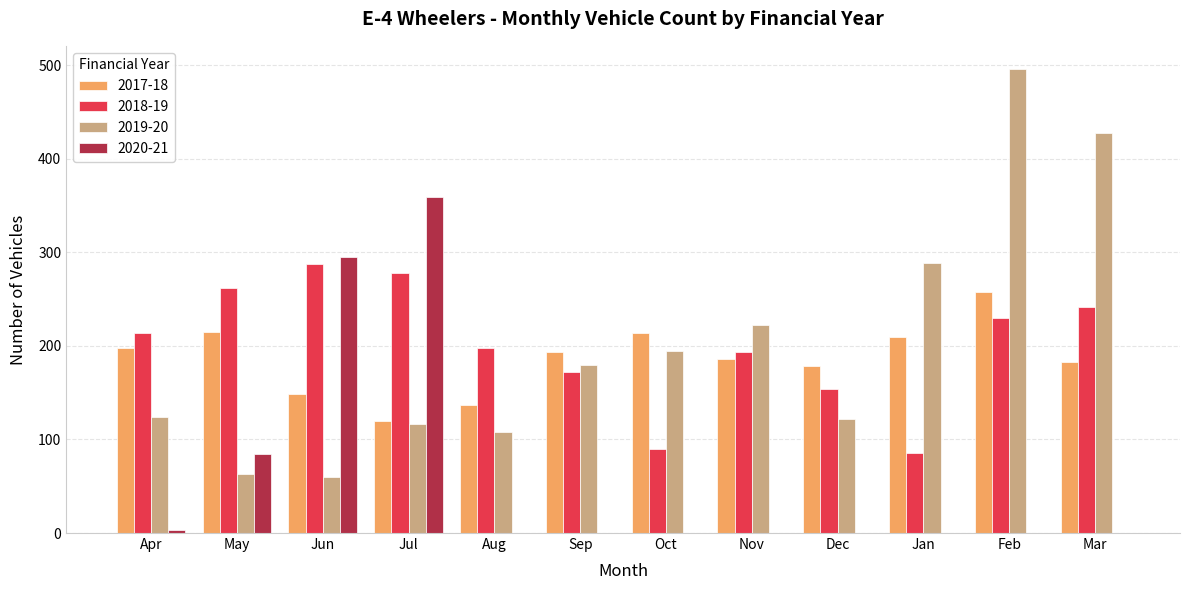

How many groups of bars are there?

12